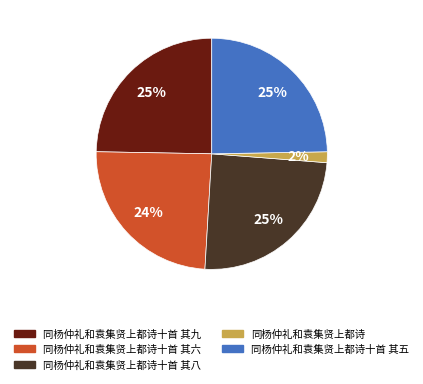

How many segments does this pie chart have?

5